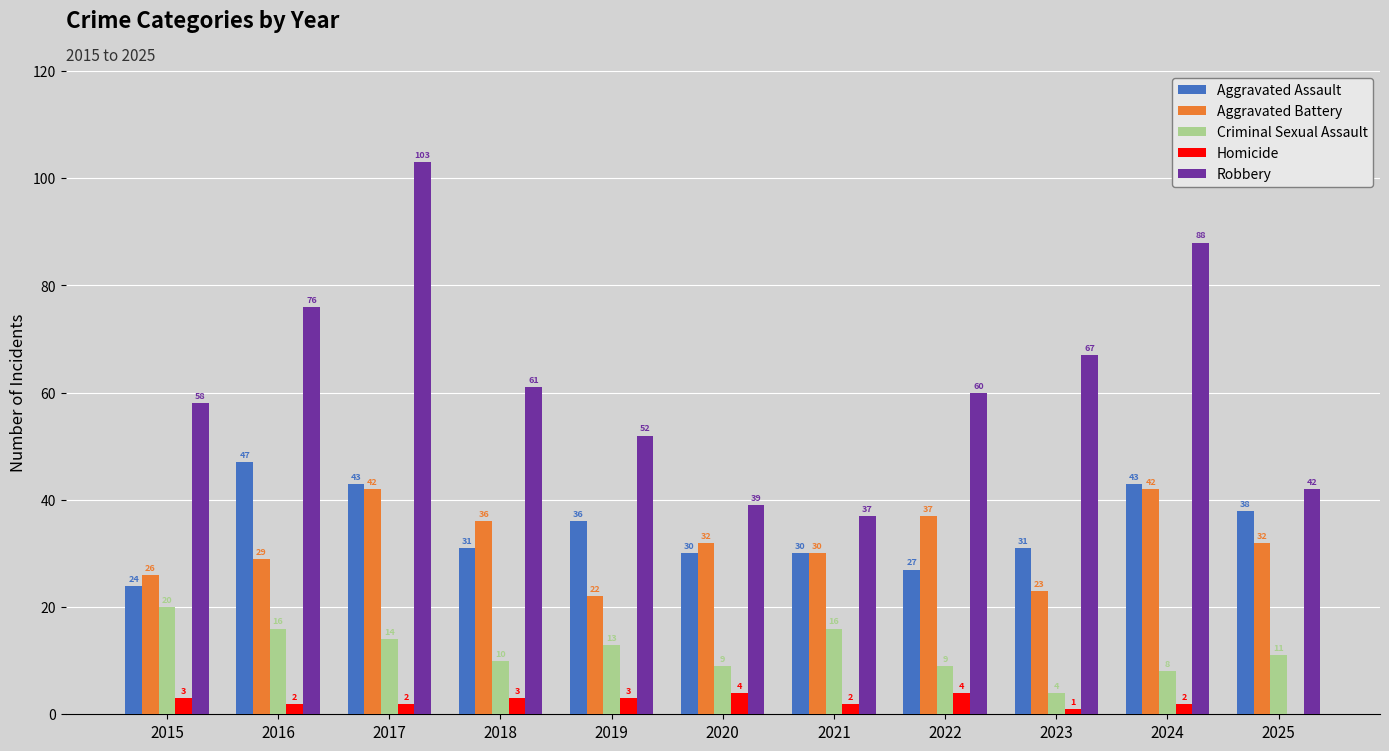

What is the spread (max minus min) of values at 2016?

74